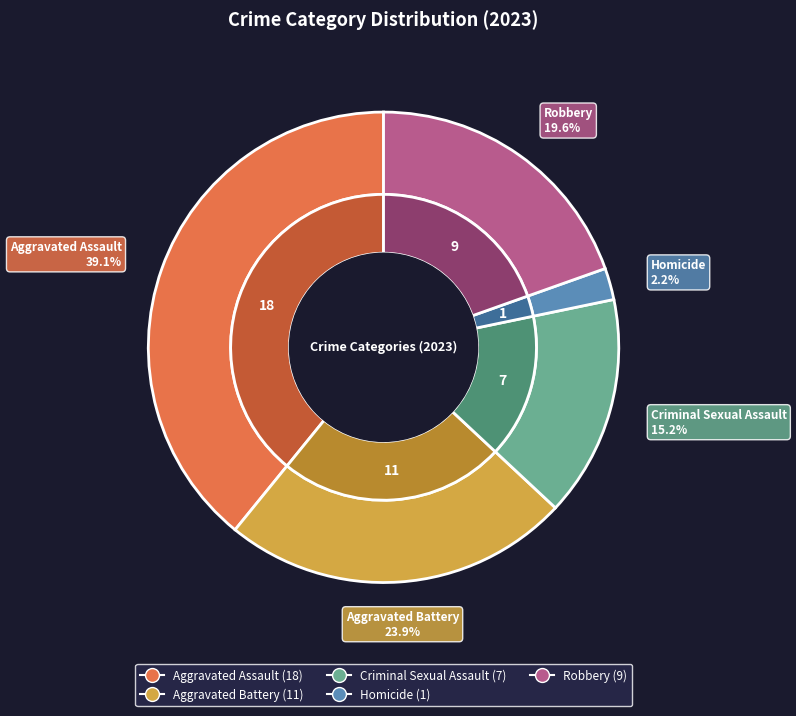

The Criminal Sexual Assault slice represents 26% of the pie. True or false?

False